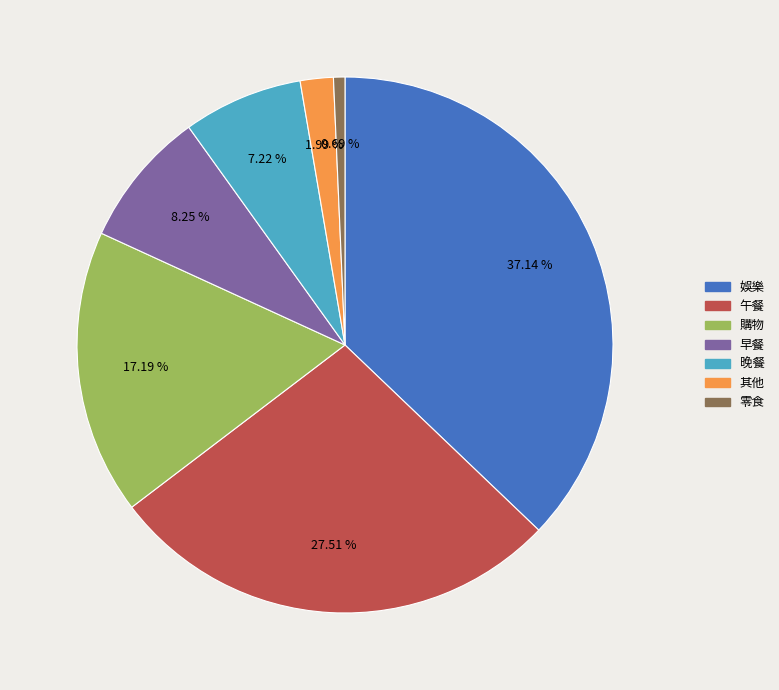

To the nearest percent, what percentage of the pie is 零食?

1%